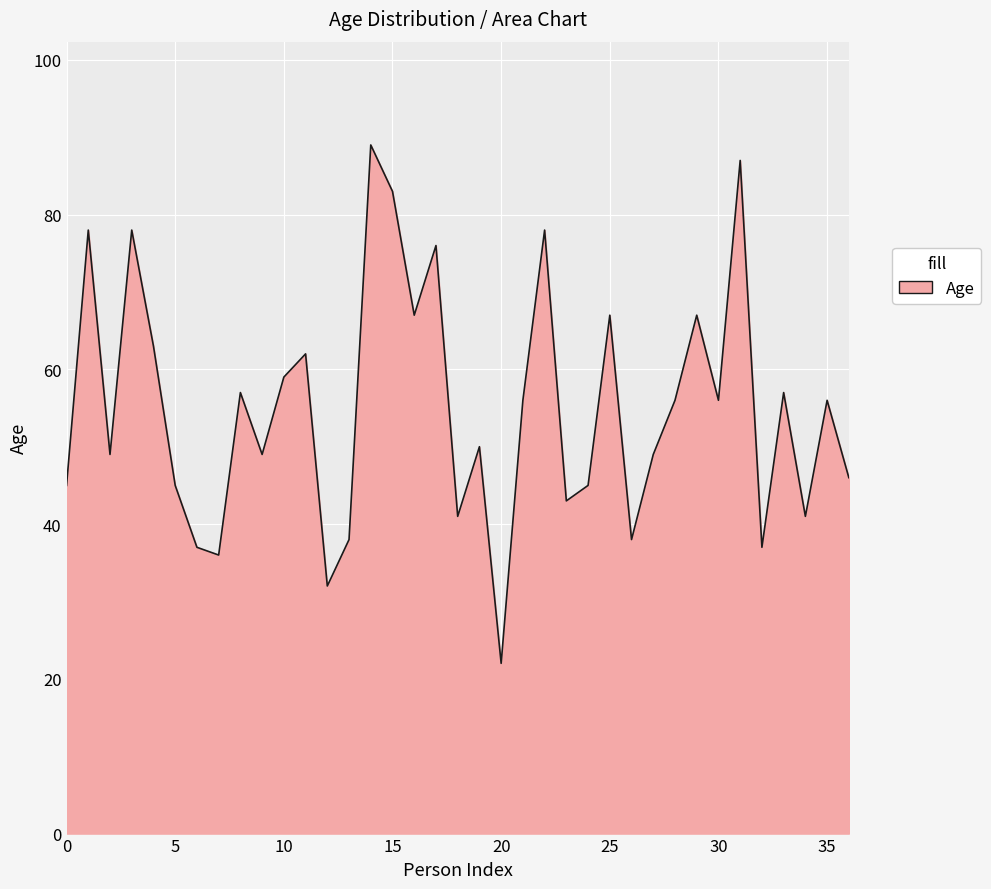

What is the minimum value shown in the chart?

22